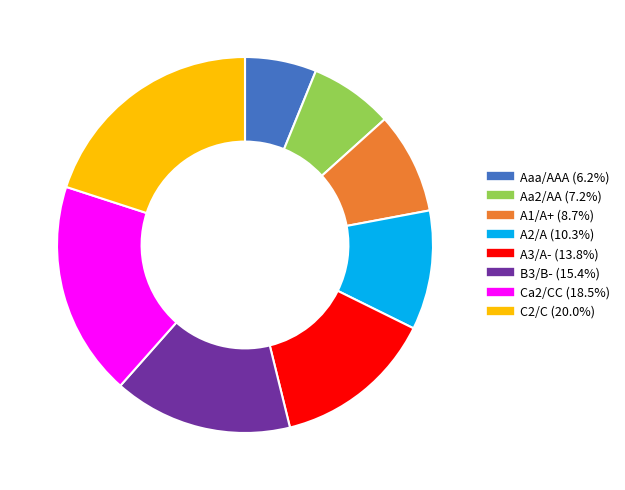

What is the smallest slice in the pie chart?

Aaa/AAA